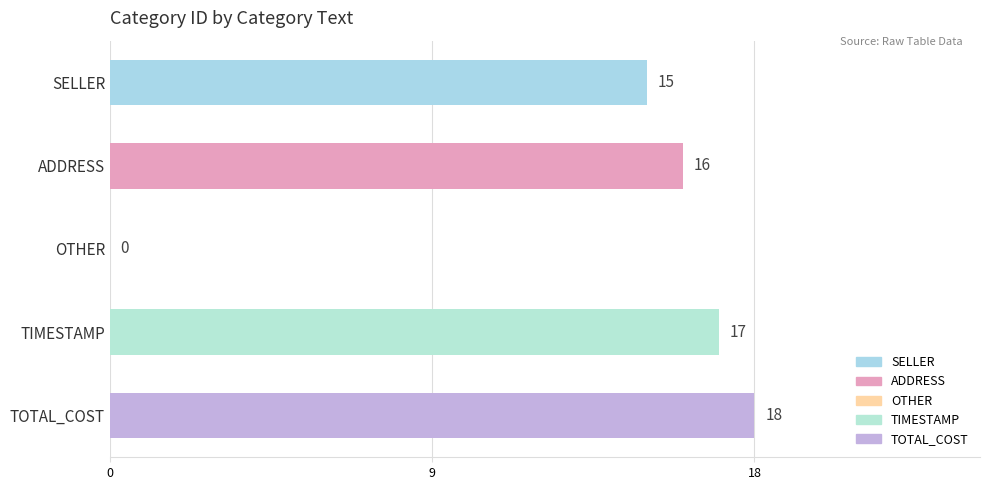

What is the sum of all values?

66